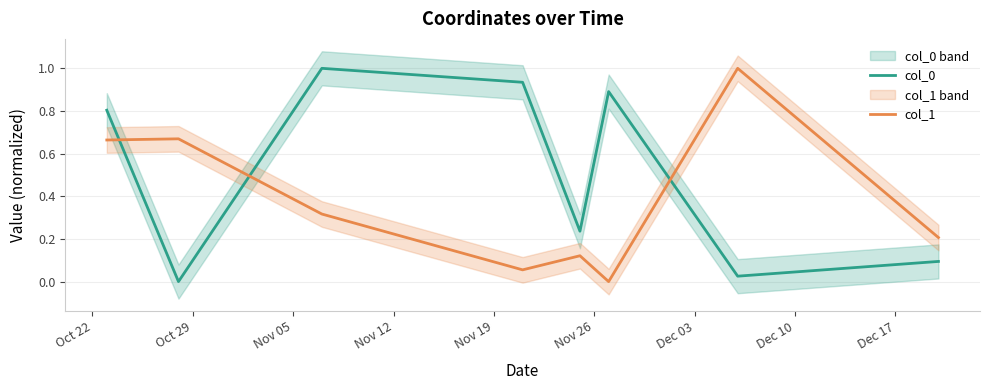

How many interior local peaks does the col_1 series have?

2